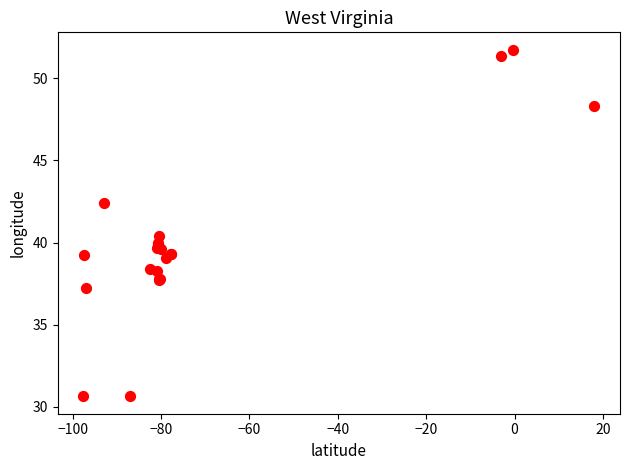

What Y value in the scatter plot is closest to 41?

40.4